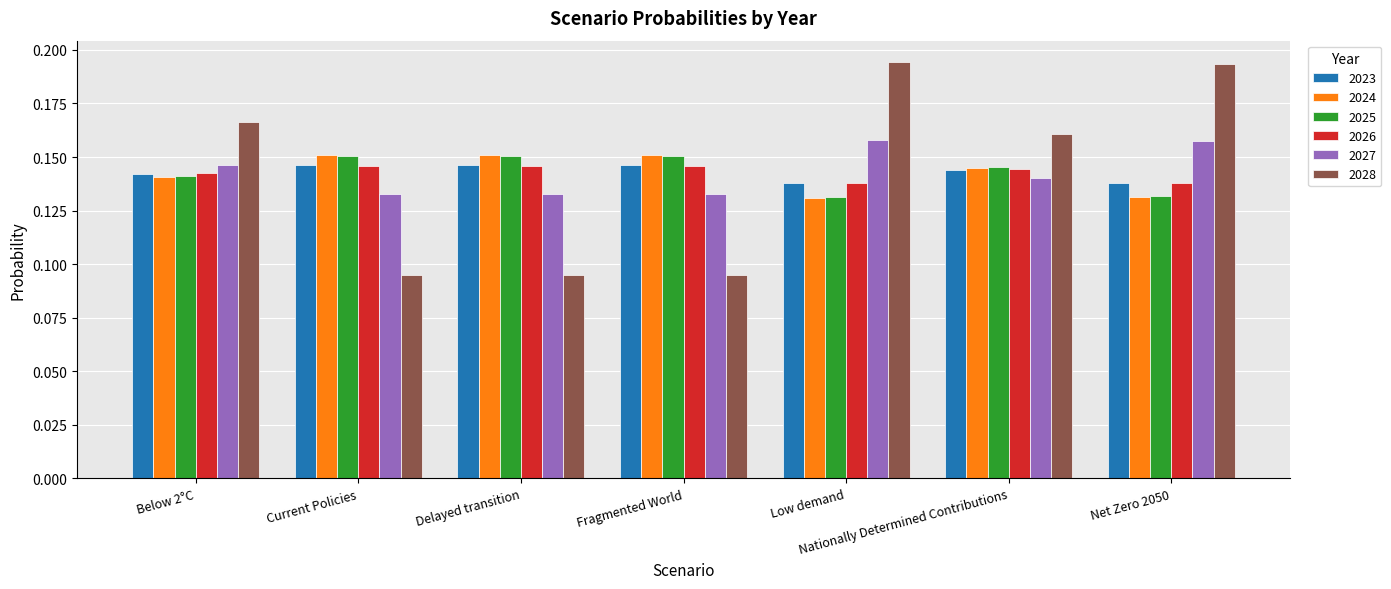

What is the sum of the 2028 values at Low demand and Fragmented World?

0.3